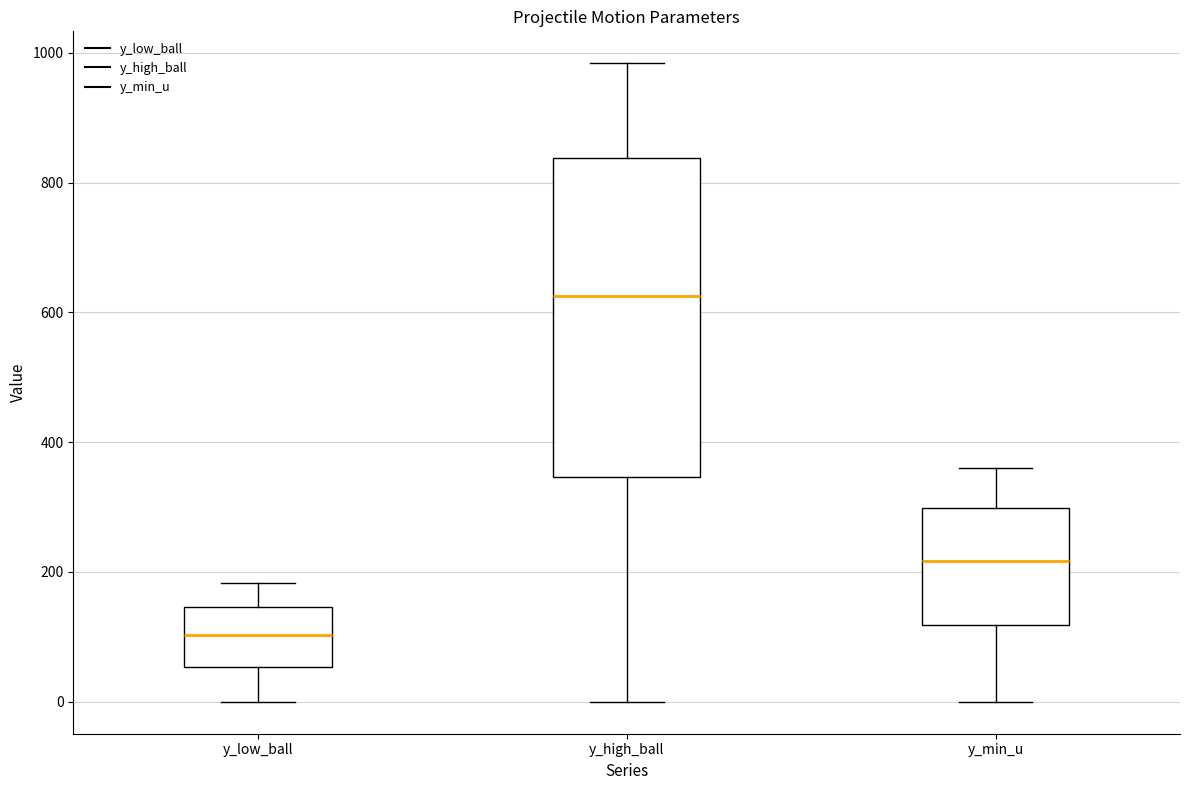

Reading left to right, read every box against the y-axis: the position of its median line, the range the box covers, and the ends of its whiskers. The values are not printed on the chart, so give them approximately, as read against the axis.

y_low_ball: median 100, box 60 to 140, whiskers 0 to 180
y_high_ball: median 620, box 340 to 840, whiskers 0 to 980
y_min_u: median 220, box 120 to 300, whiskers 0 to 360